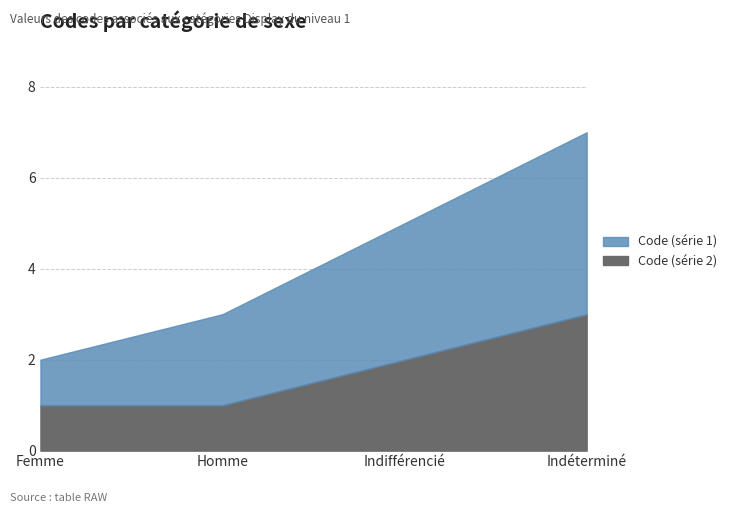

True or false: Code (série 1) and Code (série 2) cross at least once.

False